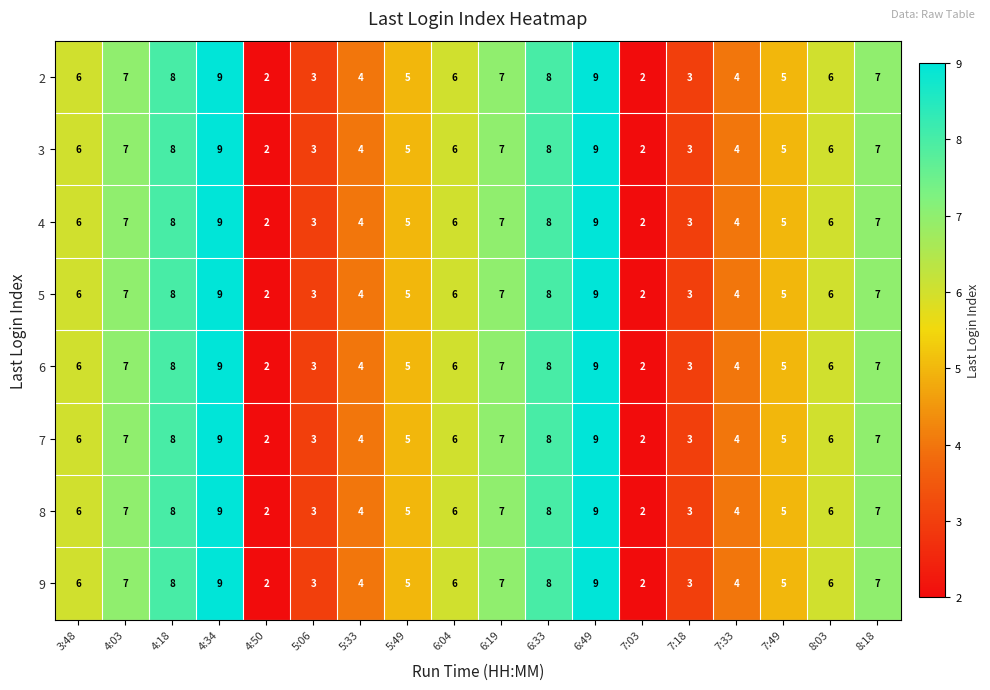

What value does the 4 series have at 6:04?

6